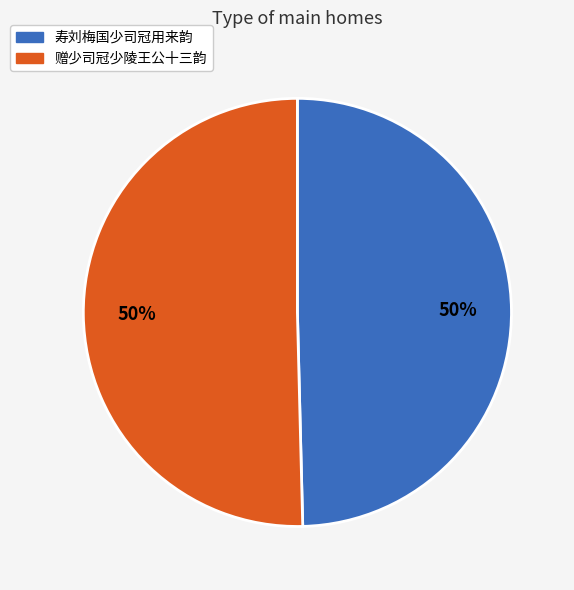

What percentage is the 寿刘梅国少司冠用来韵 slice, to the nearest percent?

50%